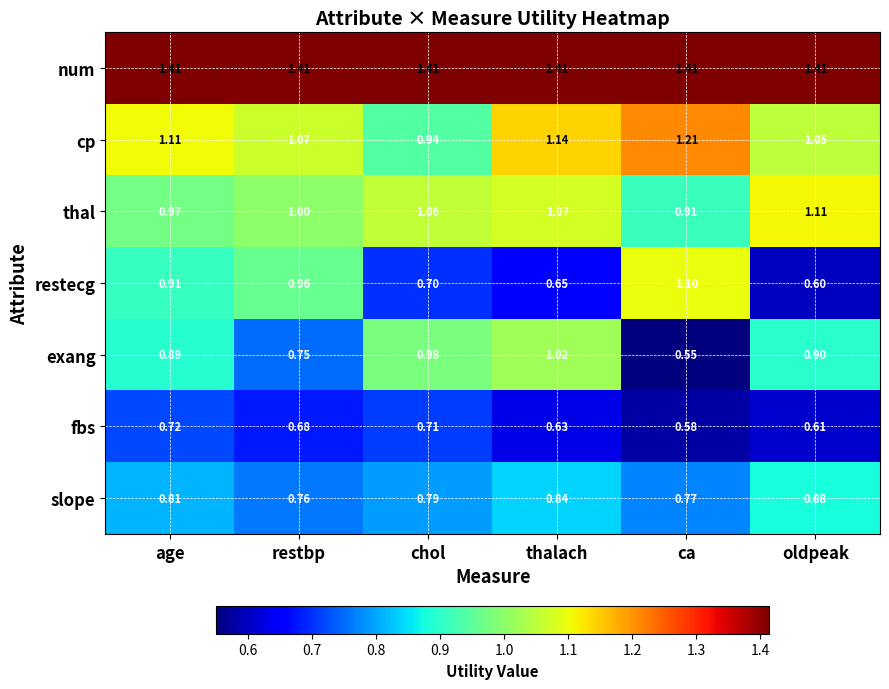

Count the number of data series in this chart.

7